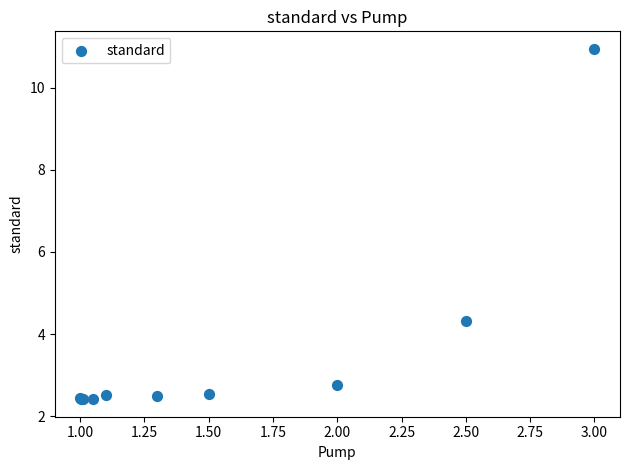

What Y value in the scatter plot is closest to 6?

4.3